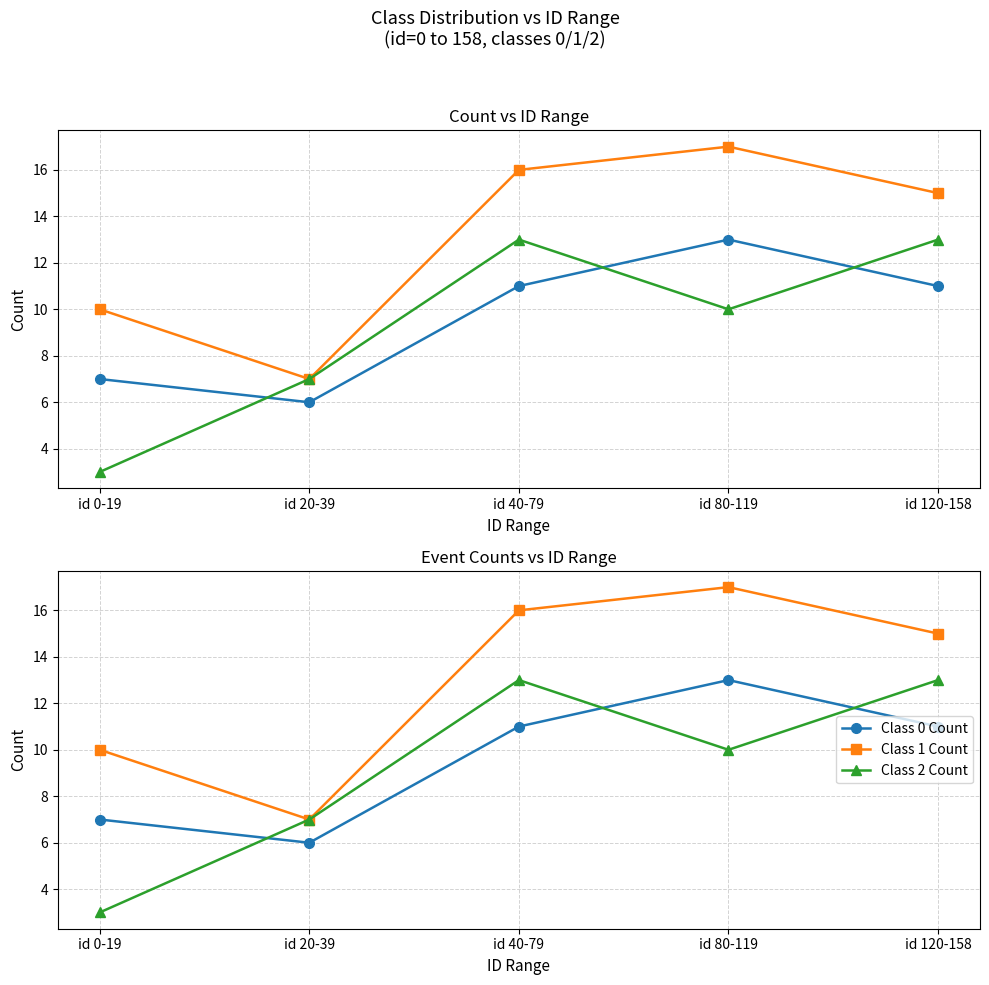

What is the label of the 4th point from the left?

id 80-119